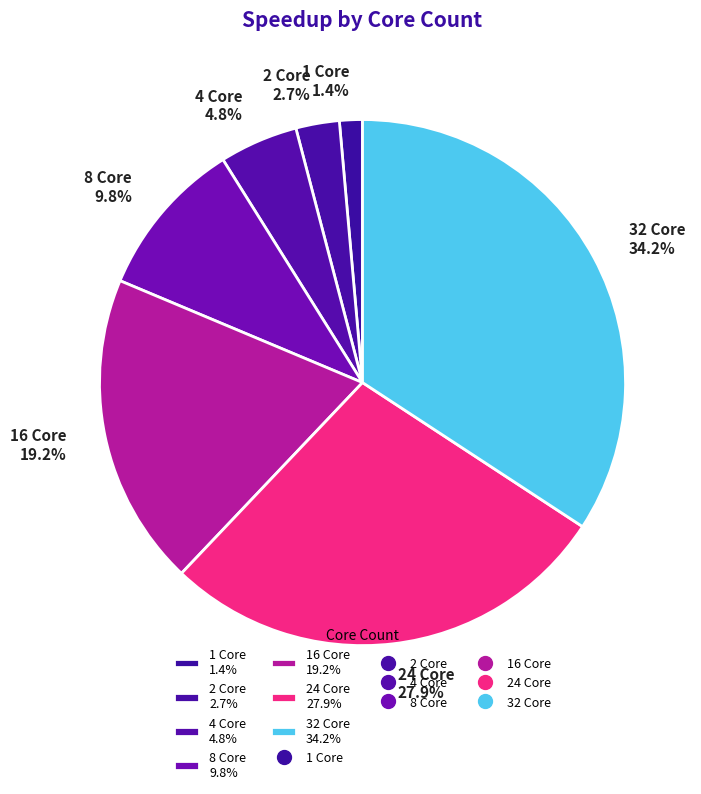

What percentage is NOT represented by 8 Core 9.8%?

90.2%